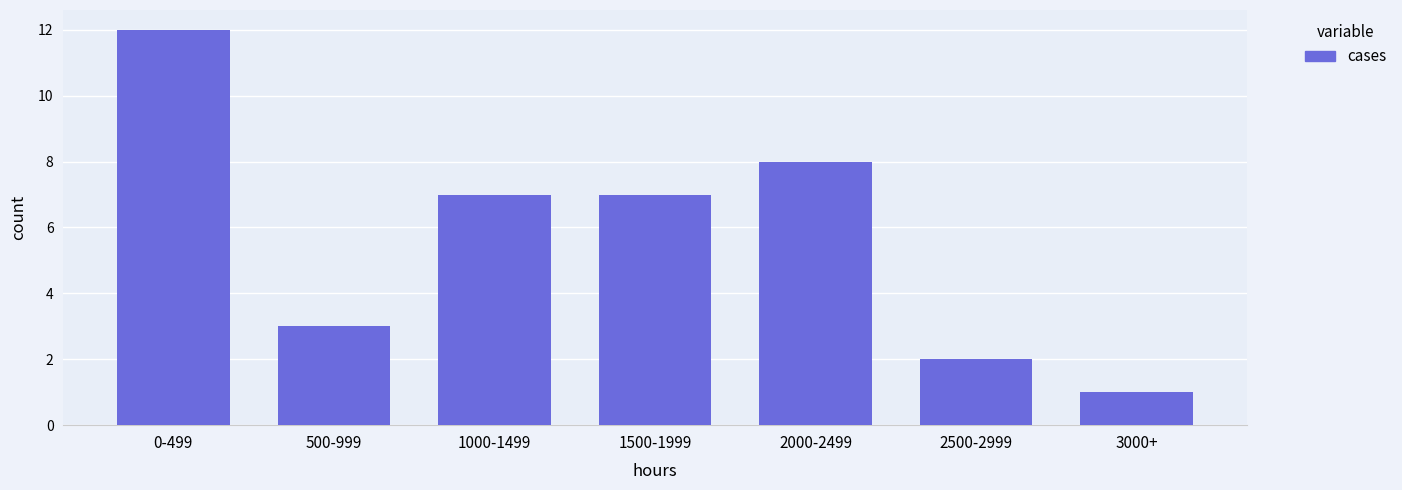

Reading left to right, list all the values displayed in this chart.

12	3	7	7	8	2	1